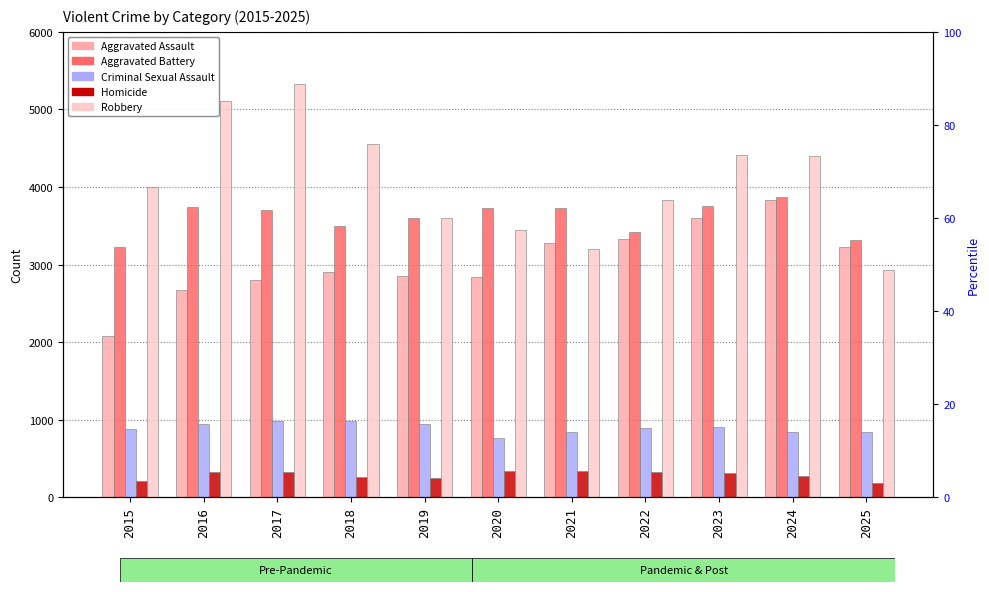

At which category is the sum across all series the highest?

2024